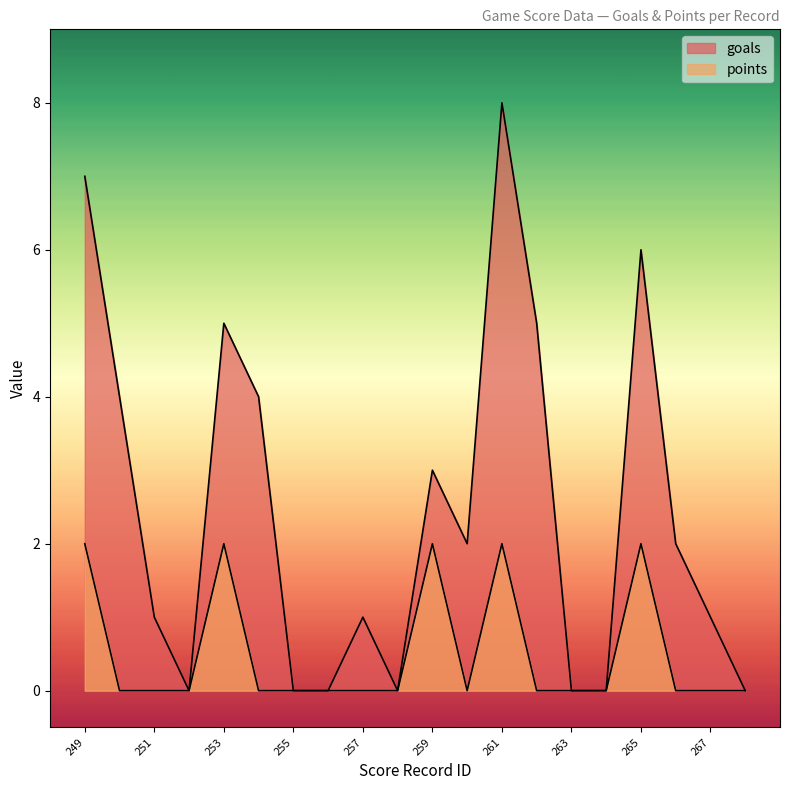

At which category does the chart reach its peak across all series?

261